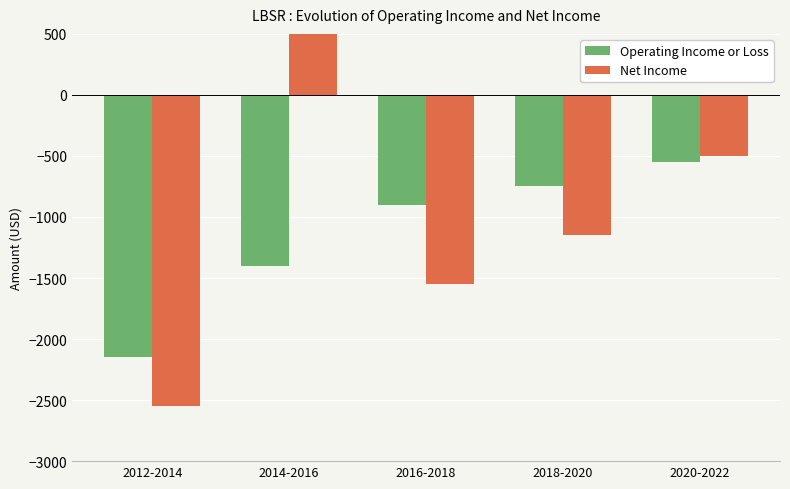

How many values in Net Income are above zero?

1